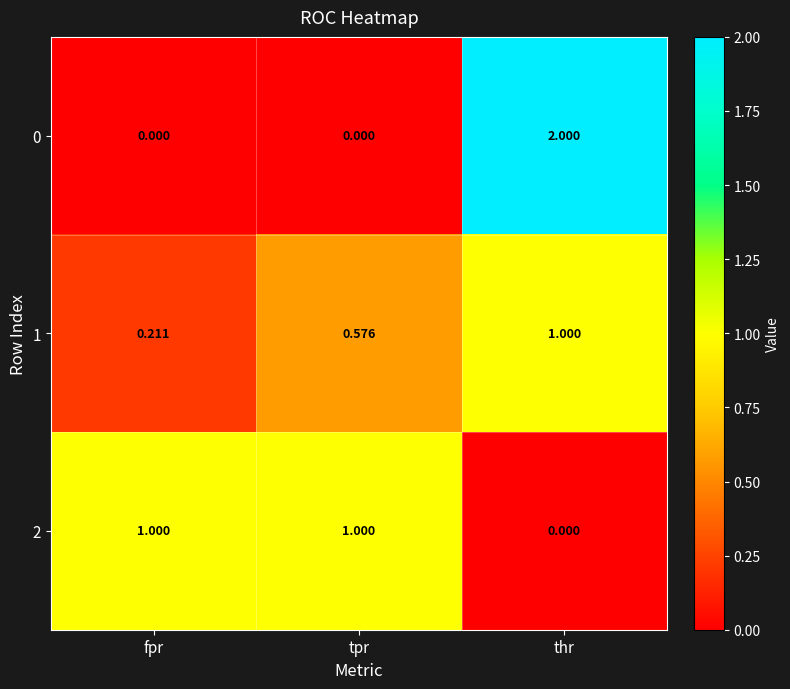

How many categories are shown in the chart?

3